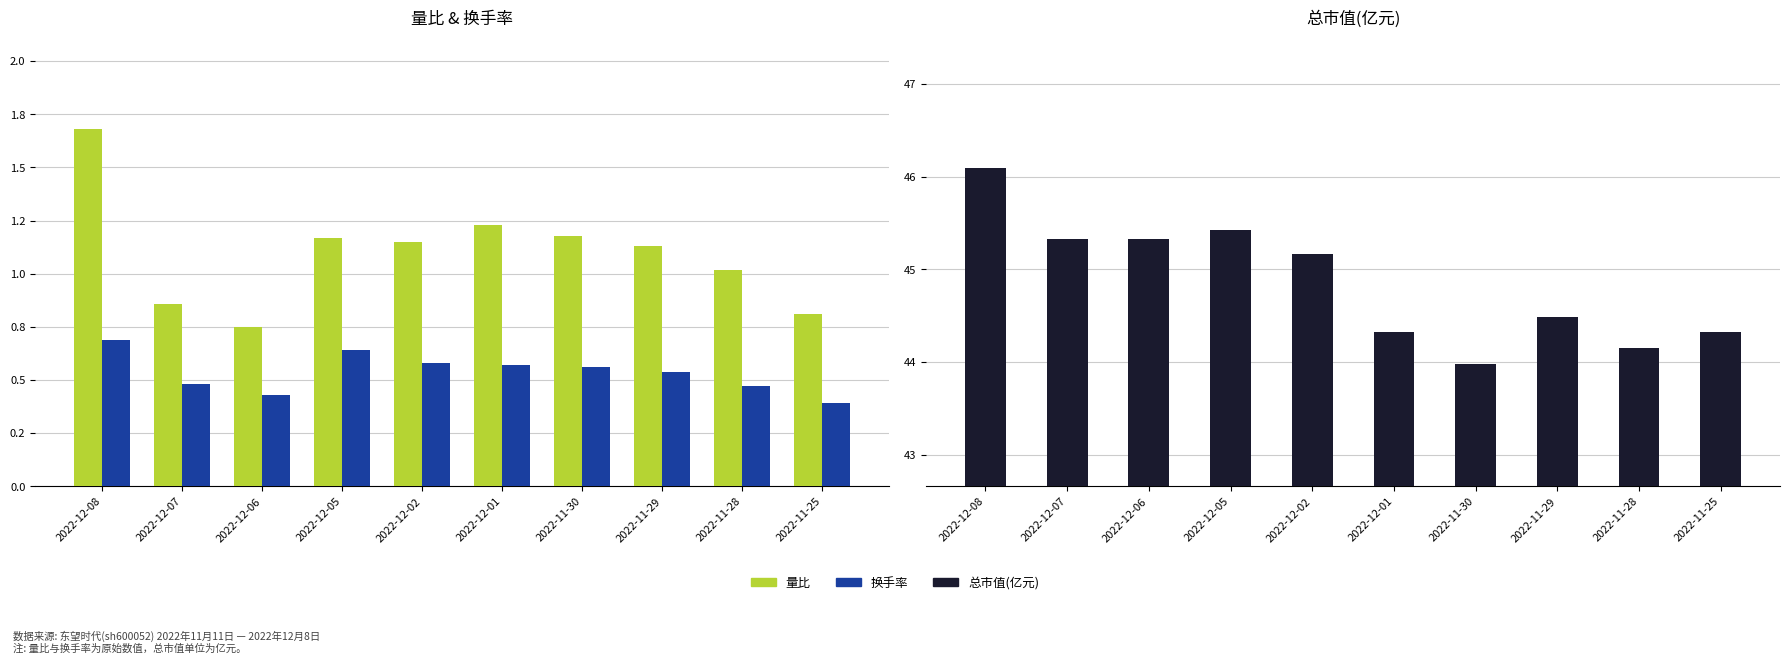

Reading left to right, transcribe all the data shown in this chart.

量比: 2022-12-08=1.7	2022-12-07=0.9	2022-12-06=0.8	2022-12-05=1.2	2022-12-02=1.1	2022-12-01=1.2	2022-11-30=1.2	2022-11-29=1.1	2022-11-28=1.0	2022-11-25=0.8
换手率: 2022-12-08=0.7	2022-12-07=0.5	2022-12-06=0.4	2022-12-05=0.6	2022-12-02=0.6	2022-12-01=0.6	2022-11-30=0.6	2022-11-29=0.5	2022-11-28=0.5	2022-11-25=0.4
总市值(亿元): 2022-12-08=46.1	2022-12-07=45.3	2022-12-06=45.3	2022-12-05=45.4	2022-12-02=45.2	2022-12-01=44.3	2022-11-30=44.0	2022-11-29=44.5	2022-11-28=44.1	2022-11-25=44.3